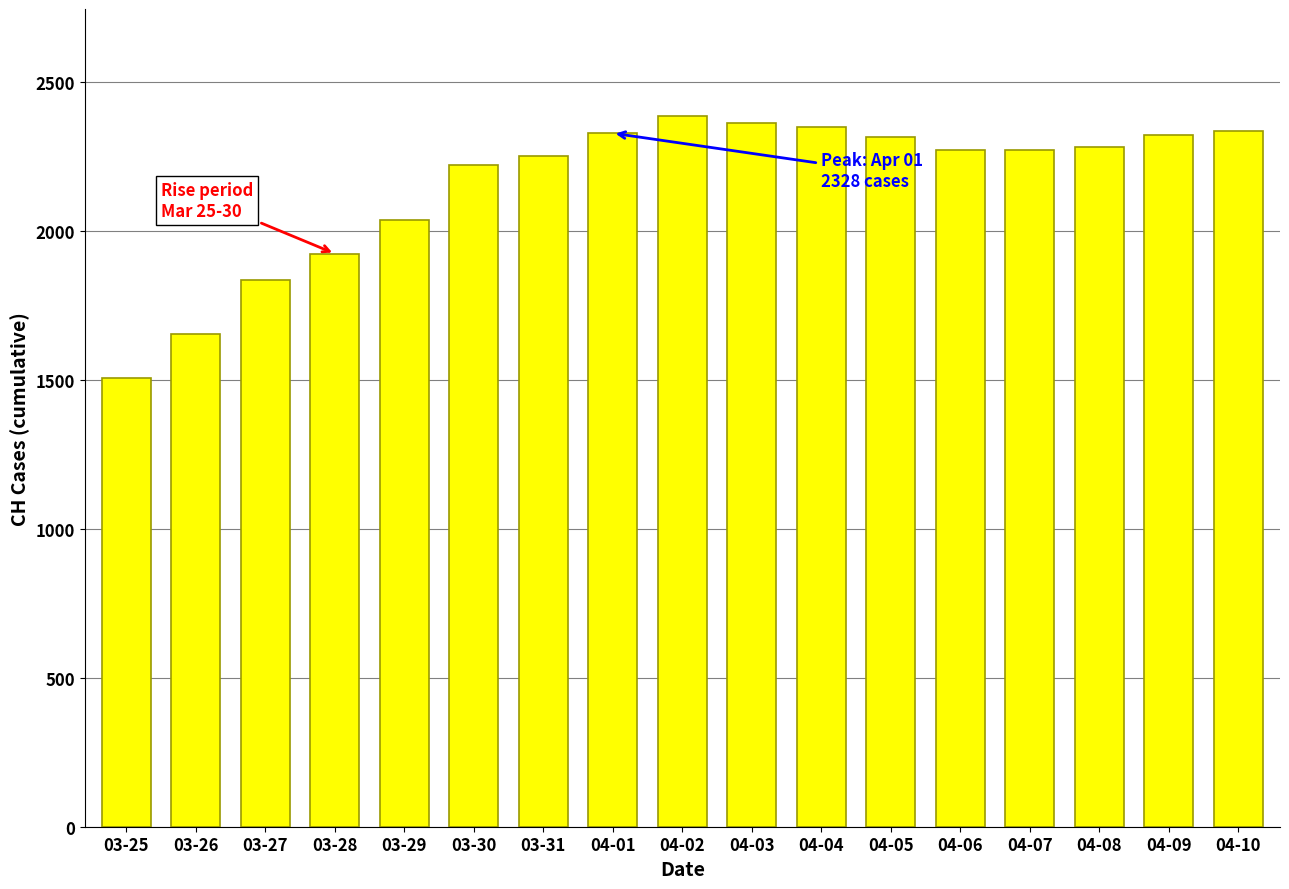

Which has a higher value, 03-31 or 03-25?

03-31